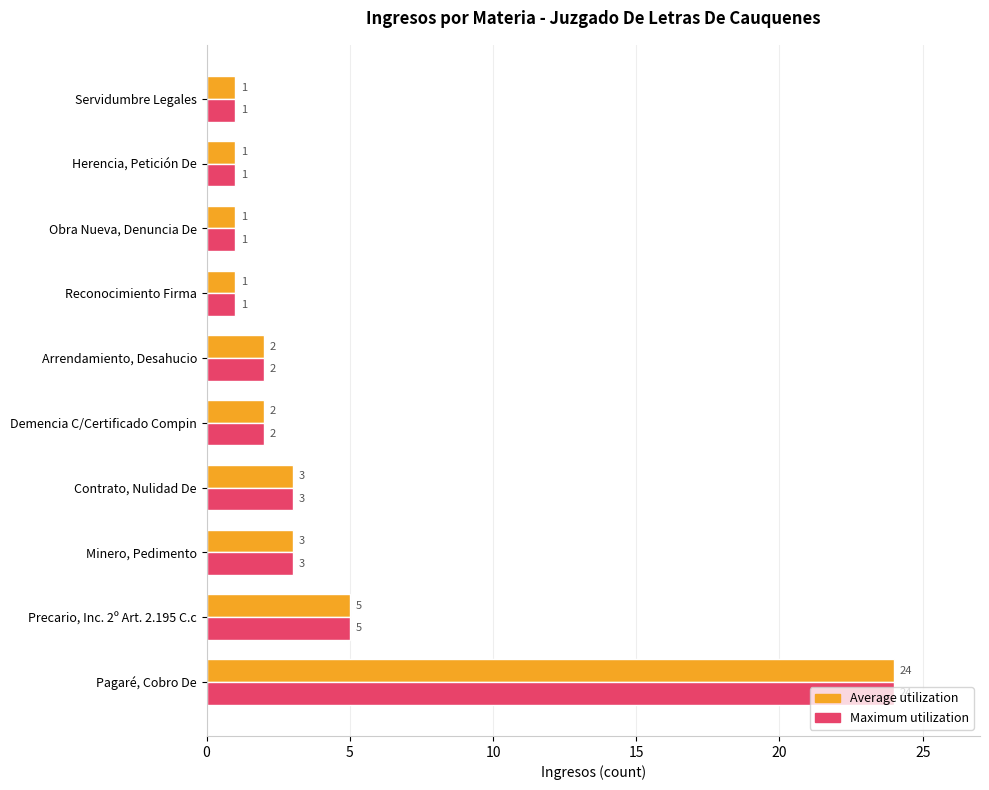

Is it true that Maximum utilization equals 3 at Minero, Pedimento?

True